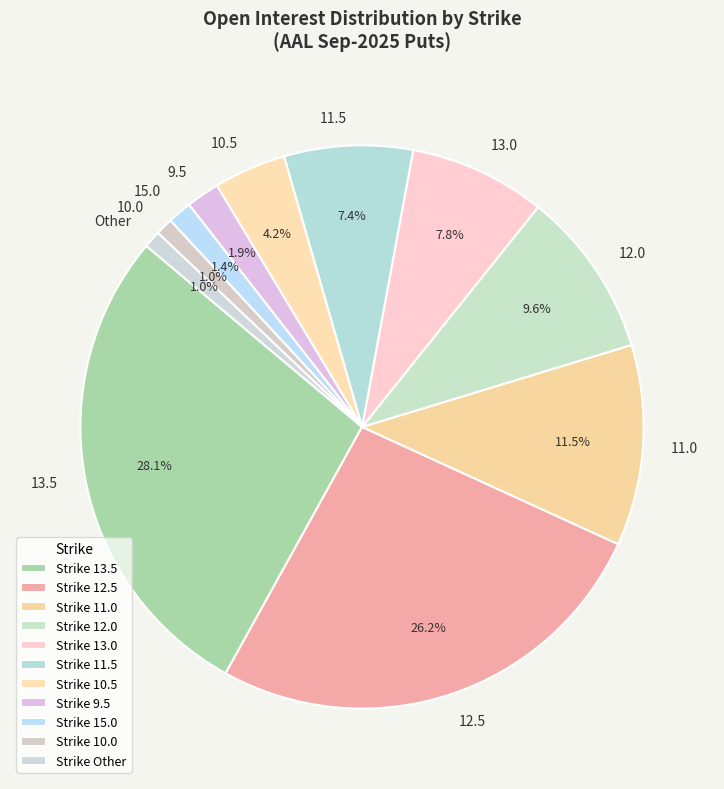

Do 12.5 and 11.0 together represent more than half of the pie?

No